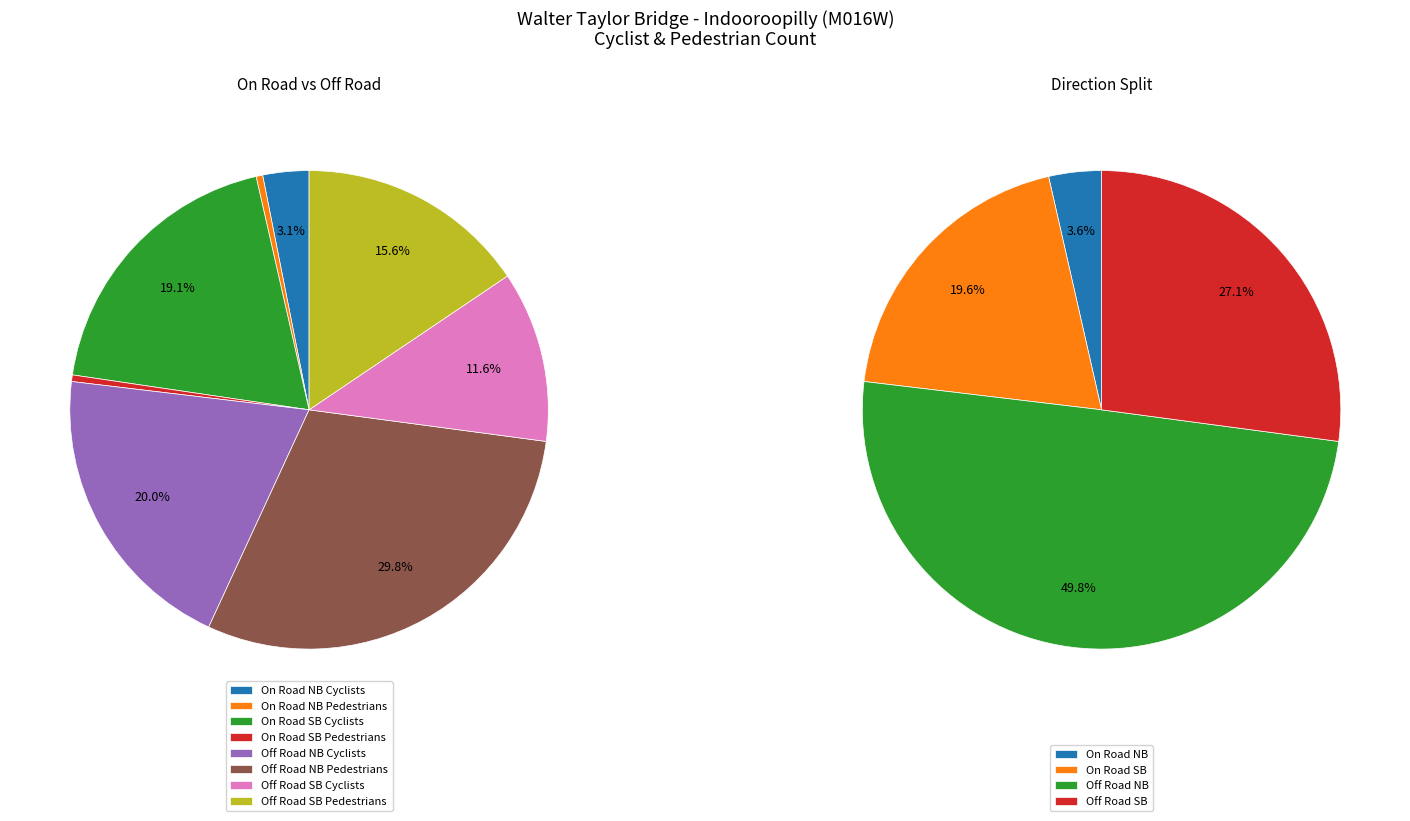

Is the sum of Off Road South Bound Cyclists and On Road South Bound Pedestrians greater than half?

No